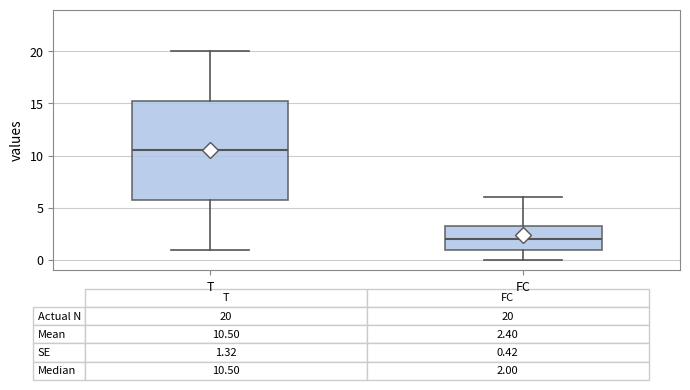

Which box is the tallest, from its lower edge to its upper edge?

T